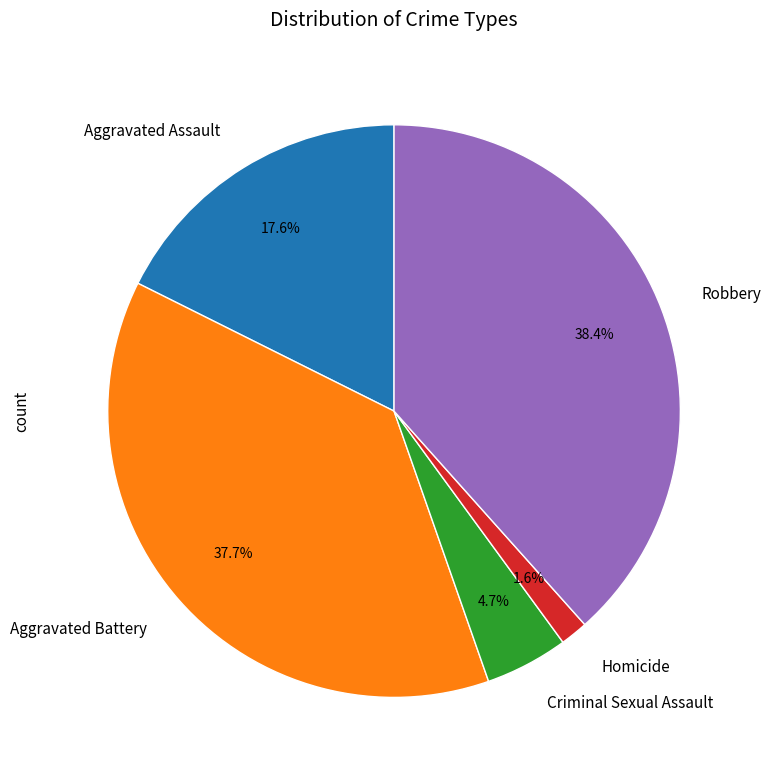

True or false: Robbery accounts for 25% of the total.

False